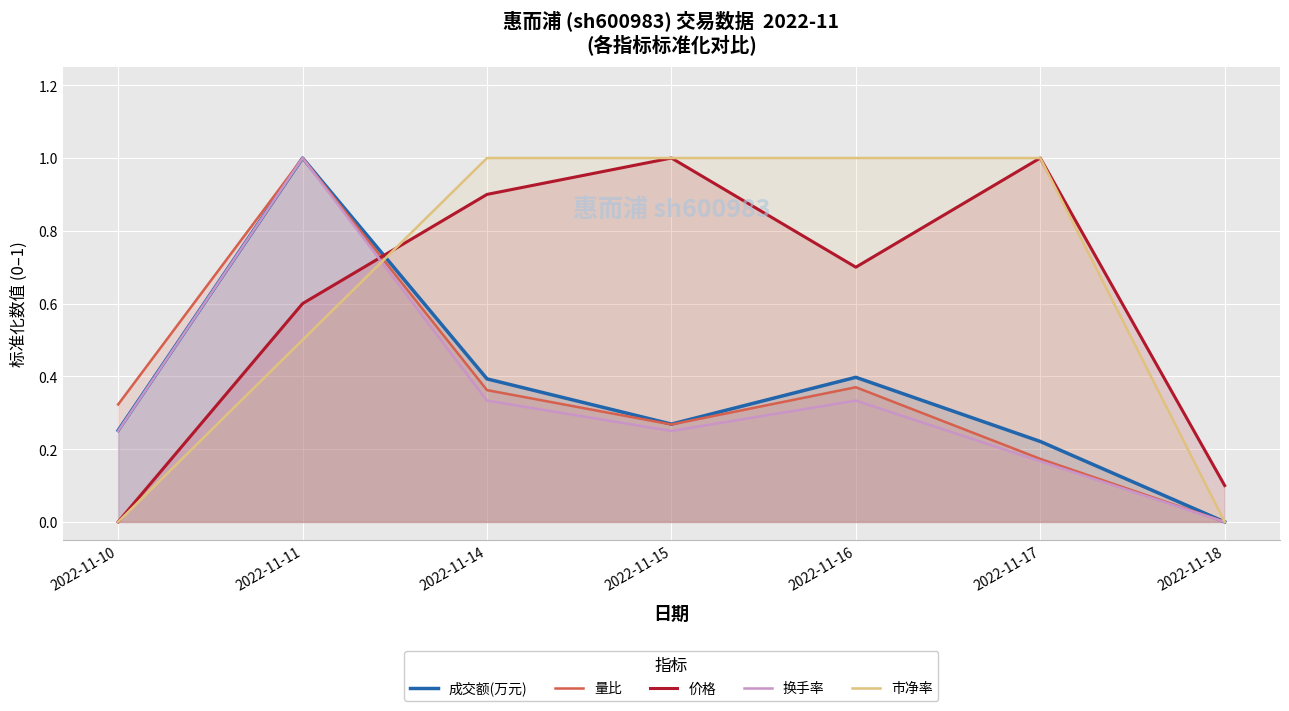

What is the sum of the 市净率 values at 2022-11-16 and 2022-11-11?

1.5